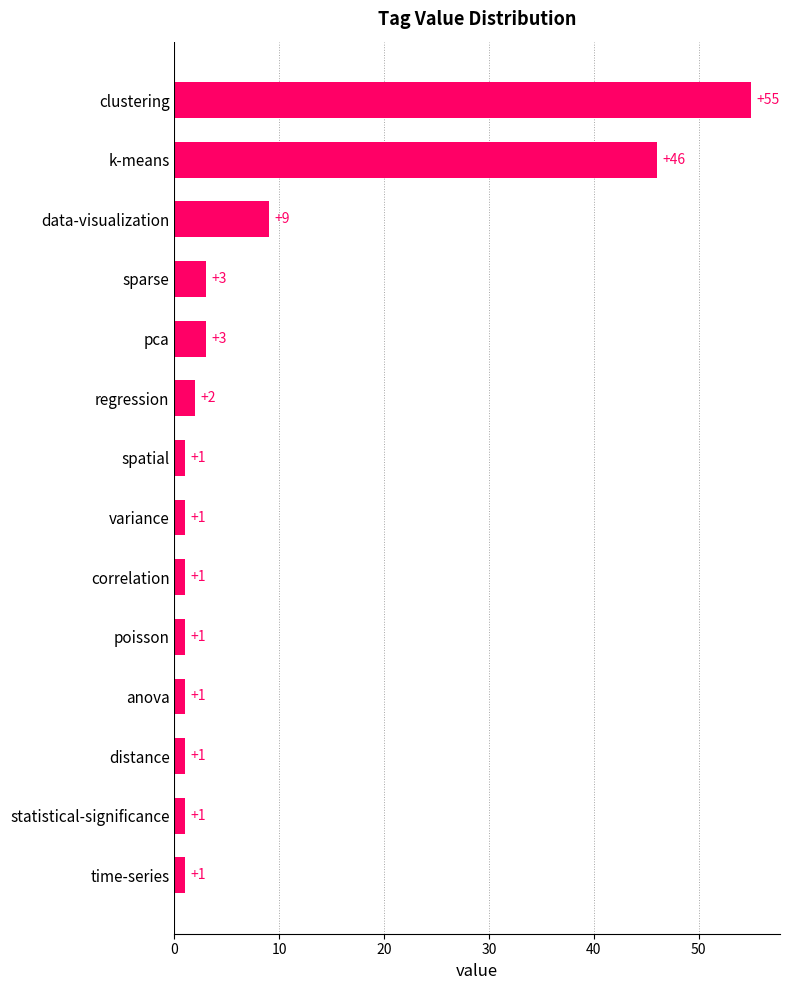

Approximately how many times larger is the value at k-means compared to variance?

46.0